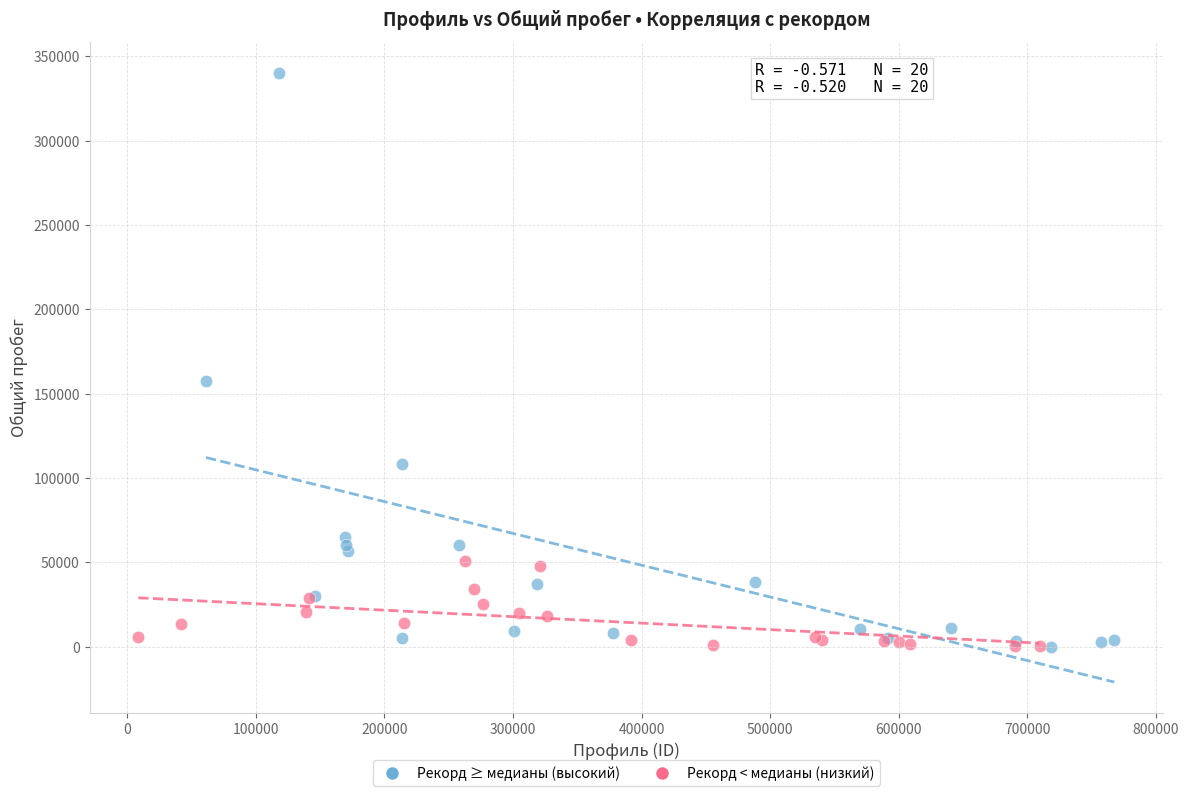

Which series reaches the maximum Y coordinate?

Рекорд ≥ медианы (высокий)